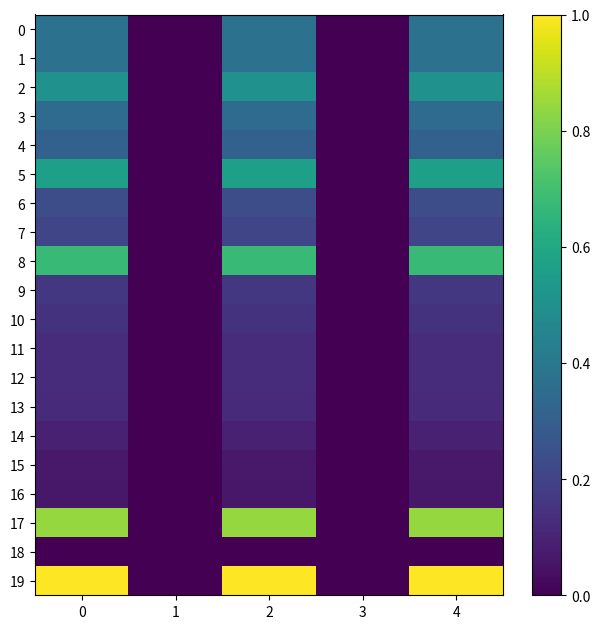

Rank the series by their maximum value, from lowest to highest.

18, 16, 15, 14, 13, 12, 11, 10, 9, 7, 6, 4, 3, 1, 0, 2, 5, 8, 17, 19